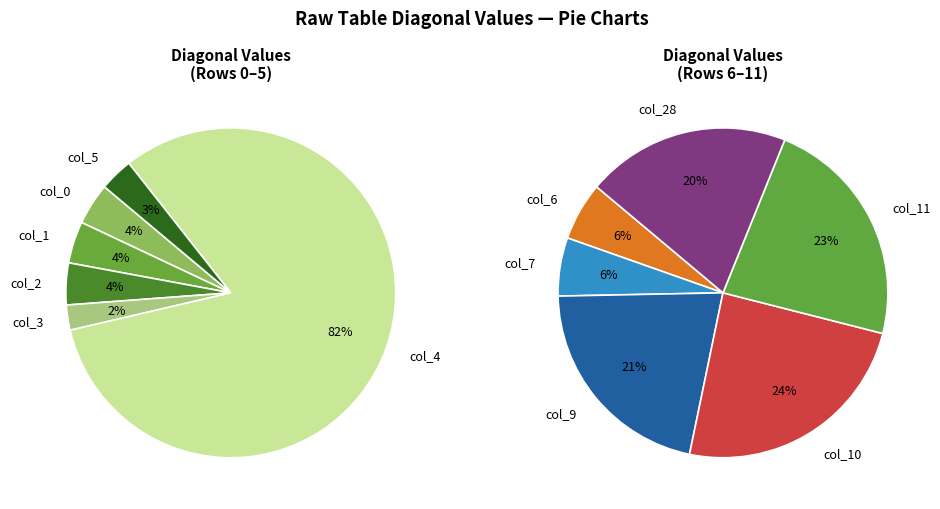

How many slices are in this pie chart?

12